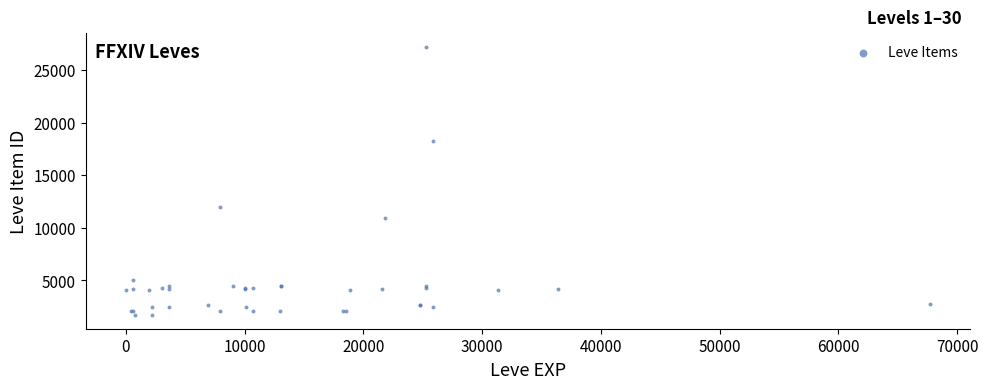

What Y value in the scatter plot is closest to 14448?

12018